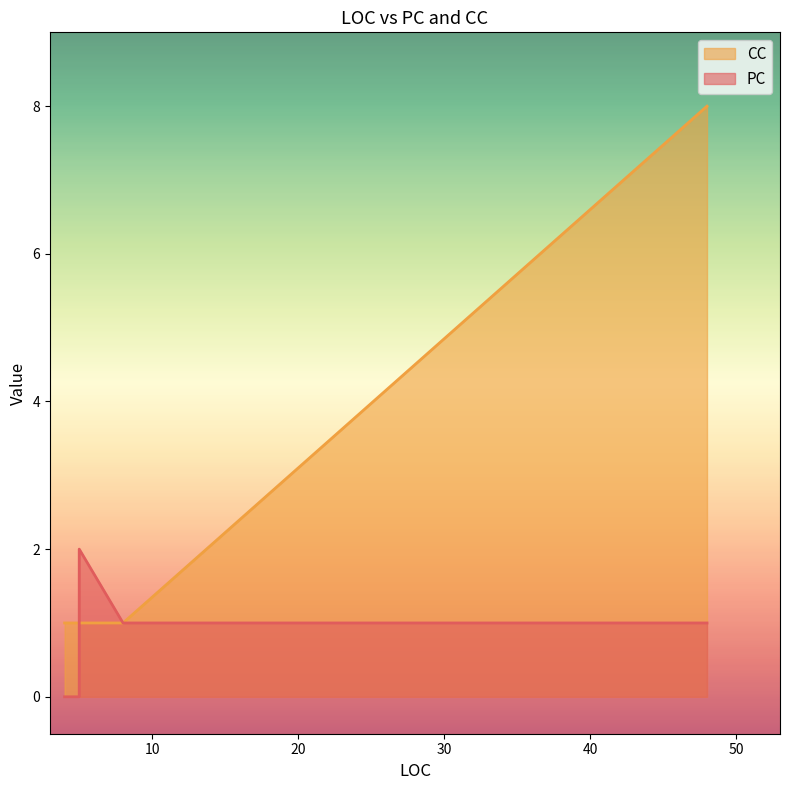

Reading right to left, what are all the values shown in this chart?

PC: 8=1	5=0	5=2	5=2	48=1	4=0
CC: 8=1	5=1	5=1	5=1	48=8	4=1